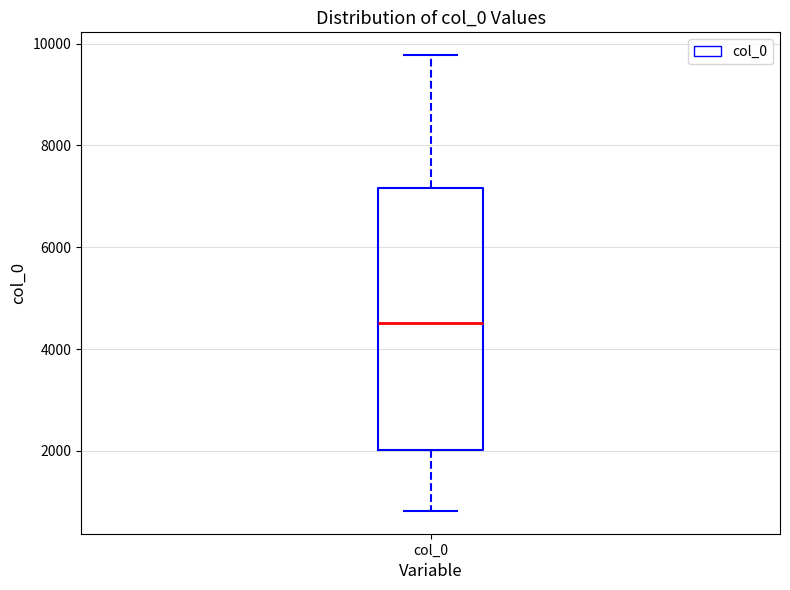

Where is the upper edge of the box for col_0 on the y-axis? The values are not printed on the chart, so give them approximately, as read against the axis.

7200